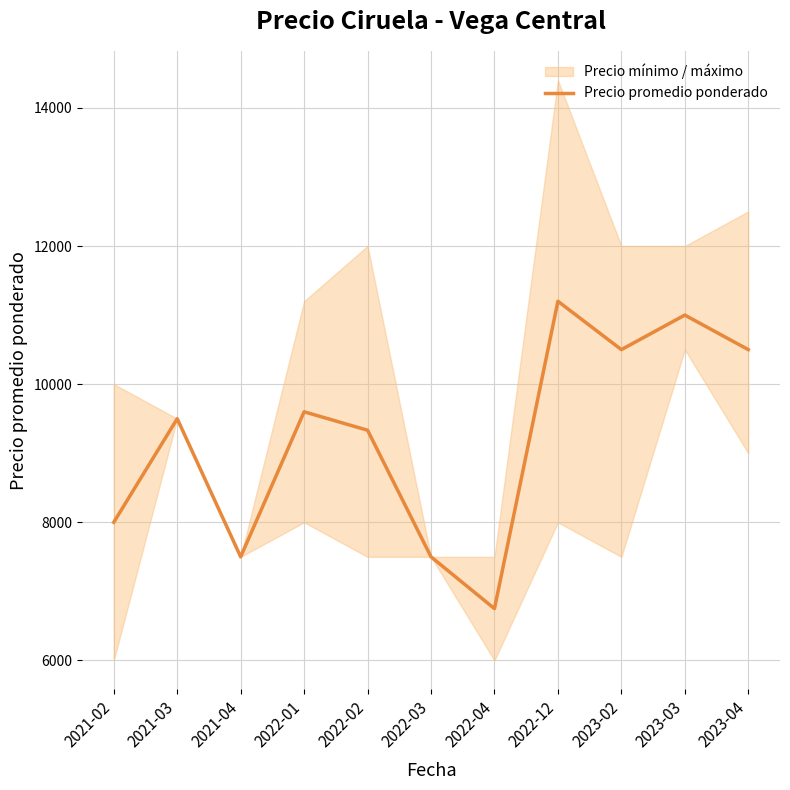

What is the label of the 6th point from the left?

2022-03